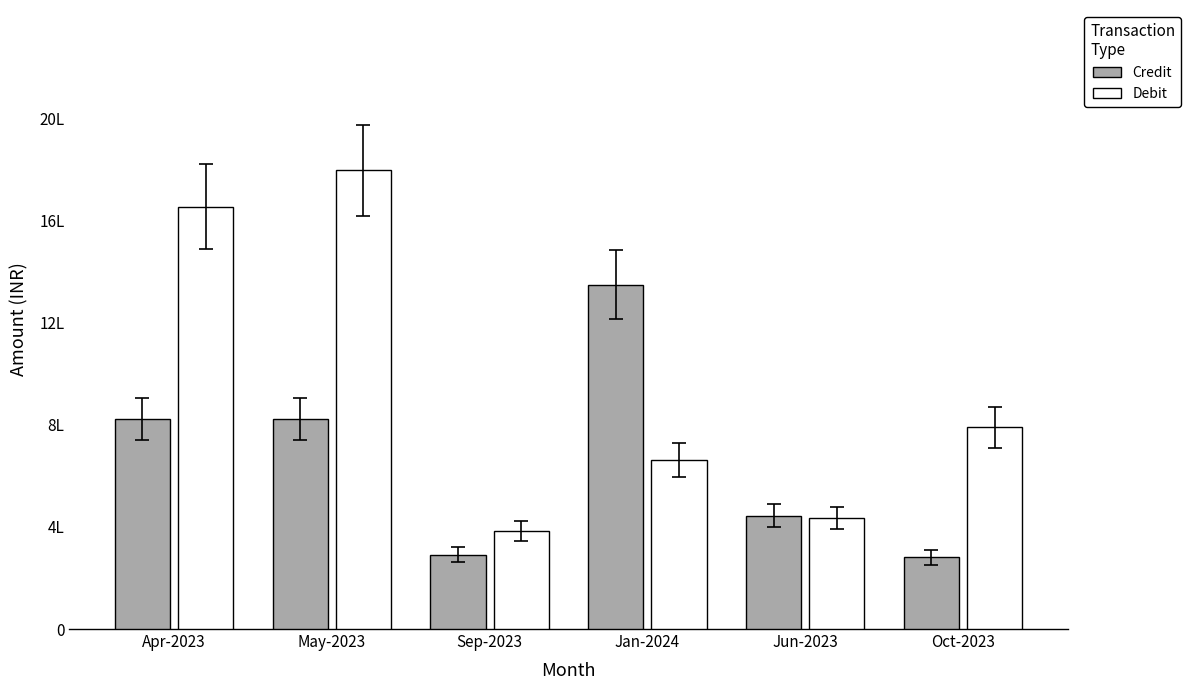

What is the label of the 3rd bar from the right?

Jan-2024